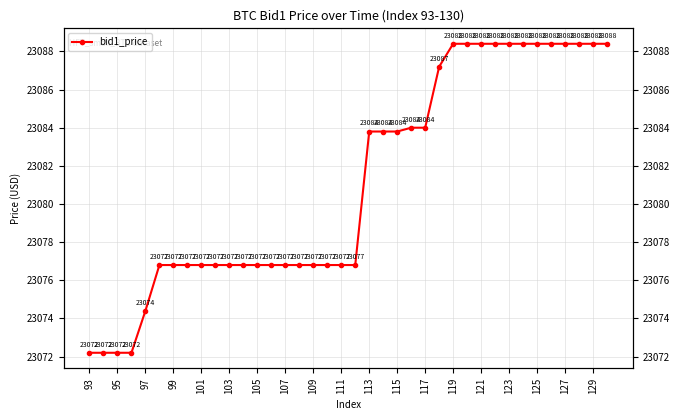

How many data points are above 23076?

33